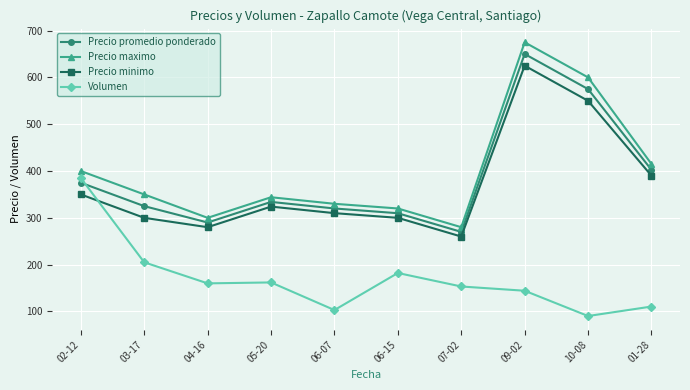

What position from the left is 10-08?

9